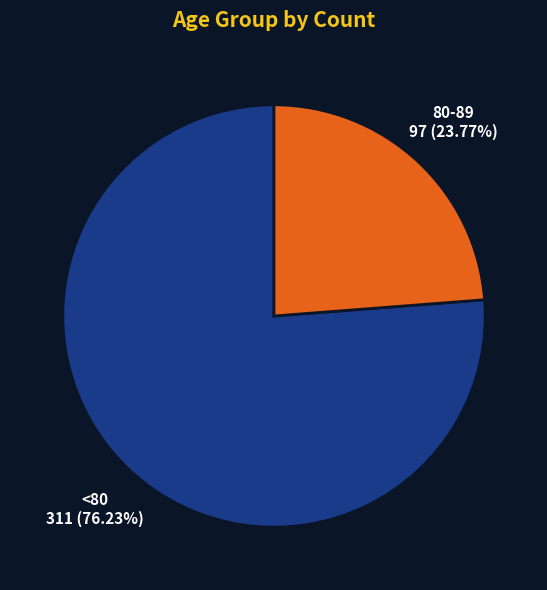

Is there a majority slice in this chart?

Yes